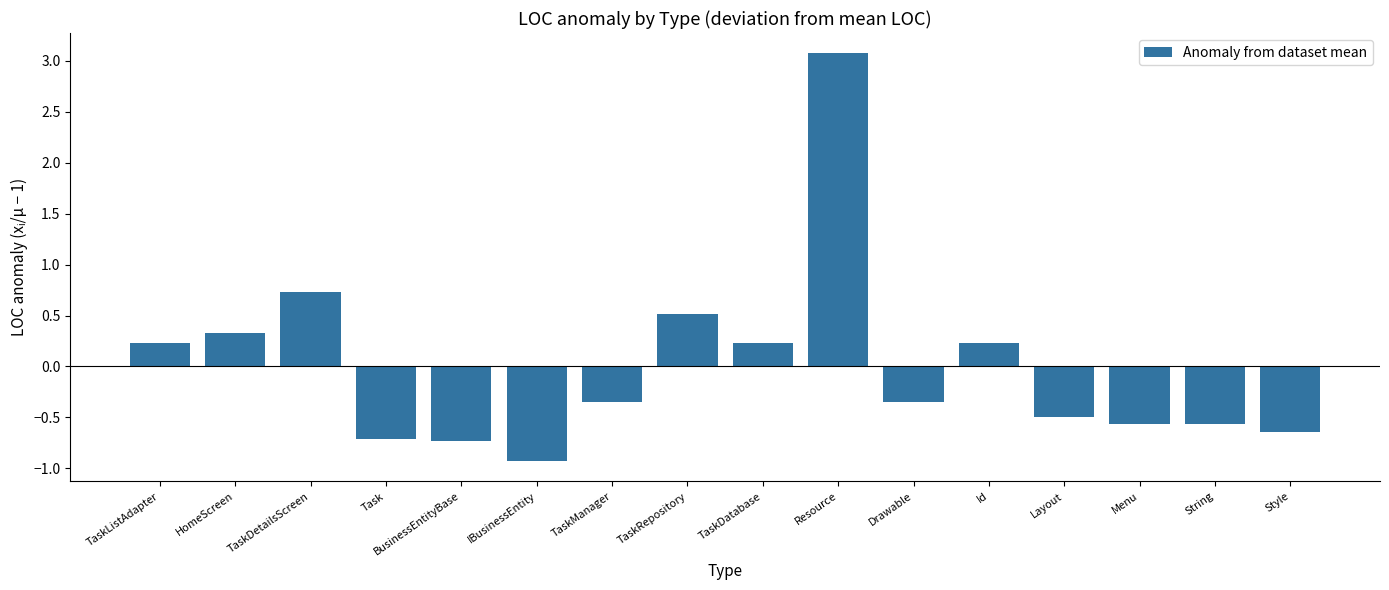

At which category does the chart reach its peak across all series?

Resource